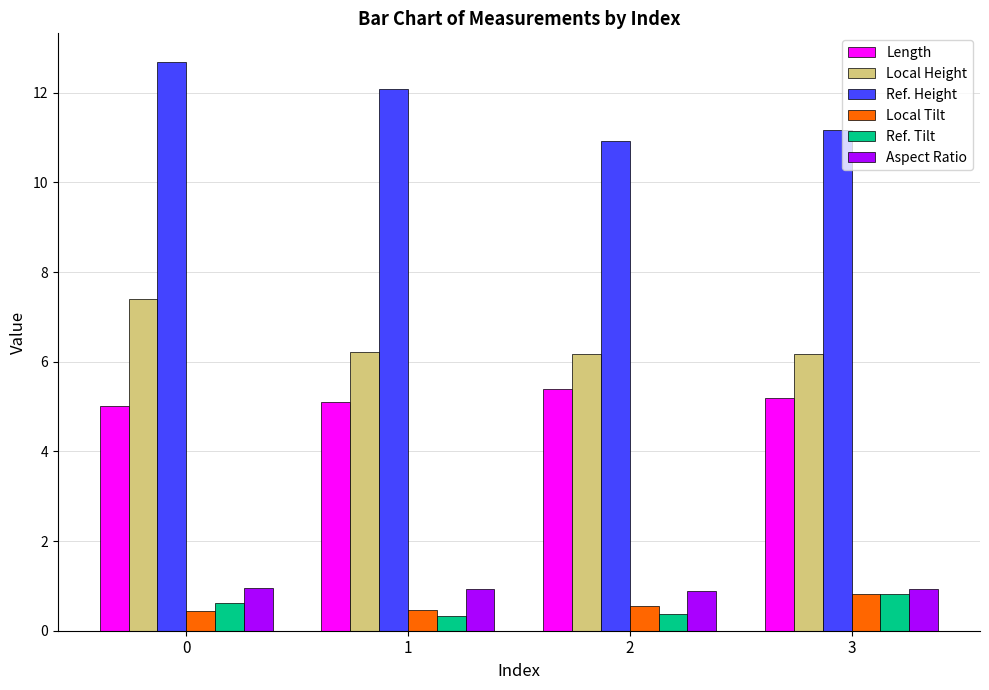

How many bars are there in each group?

6